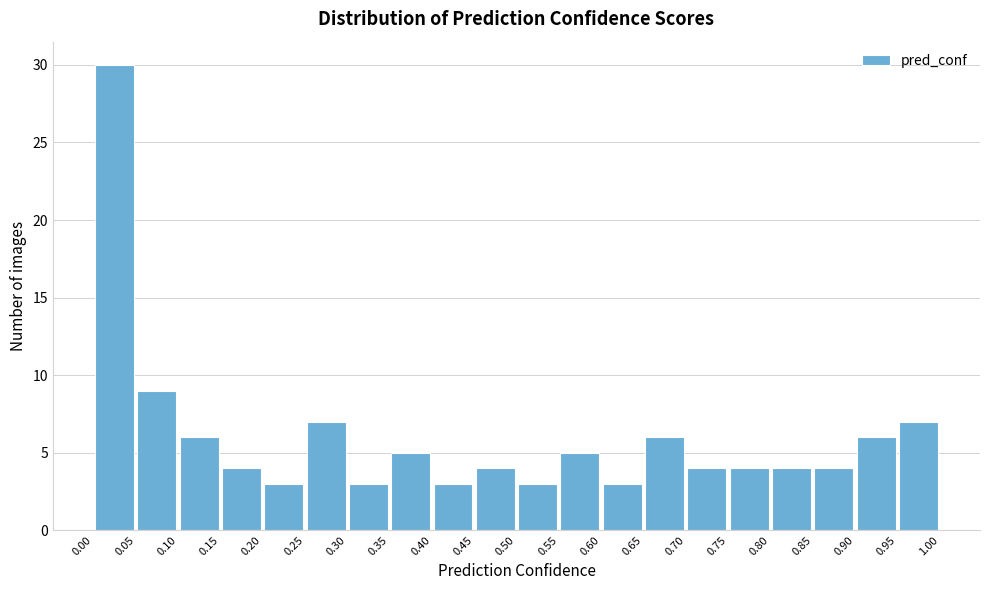

How tall is the bar that spans 0.40 to 0.45 on the x-axis? The values are not printed on the chart, so give them approximately, as read against the axis.

3